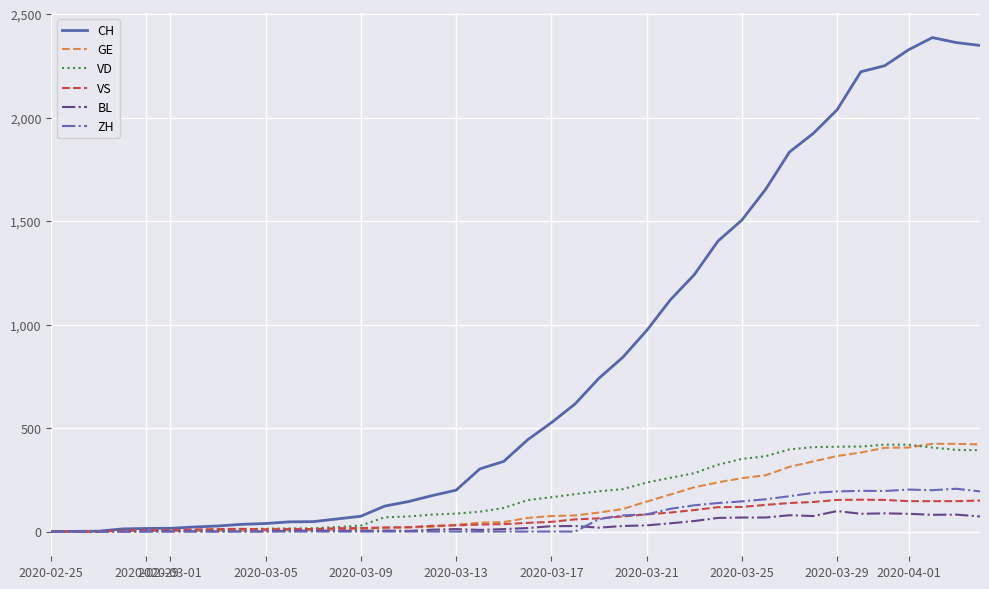

What is the maximum value for ZH?

207